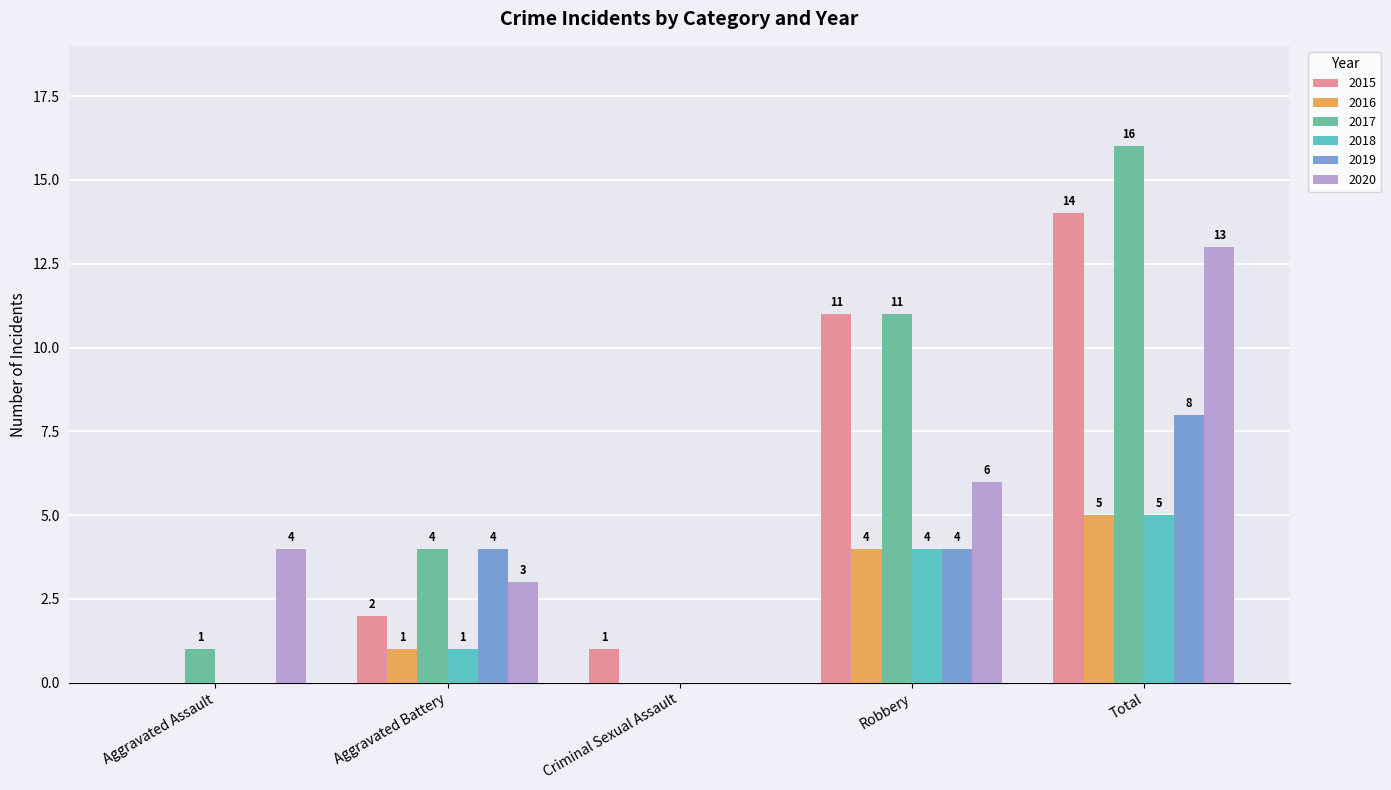

At which category is the sum across all series the highest?

Total